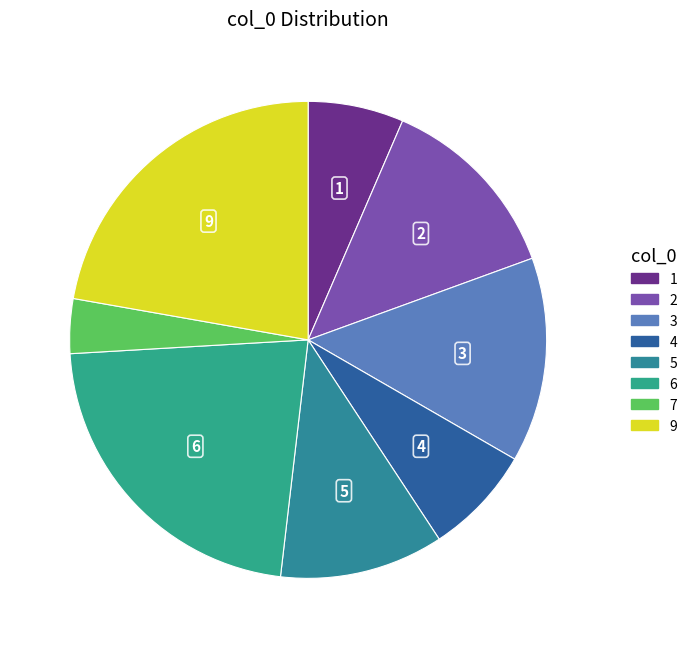

How many segments does this pie chart have?

8